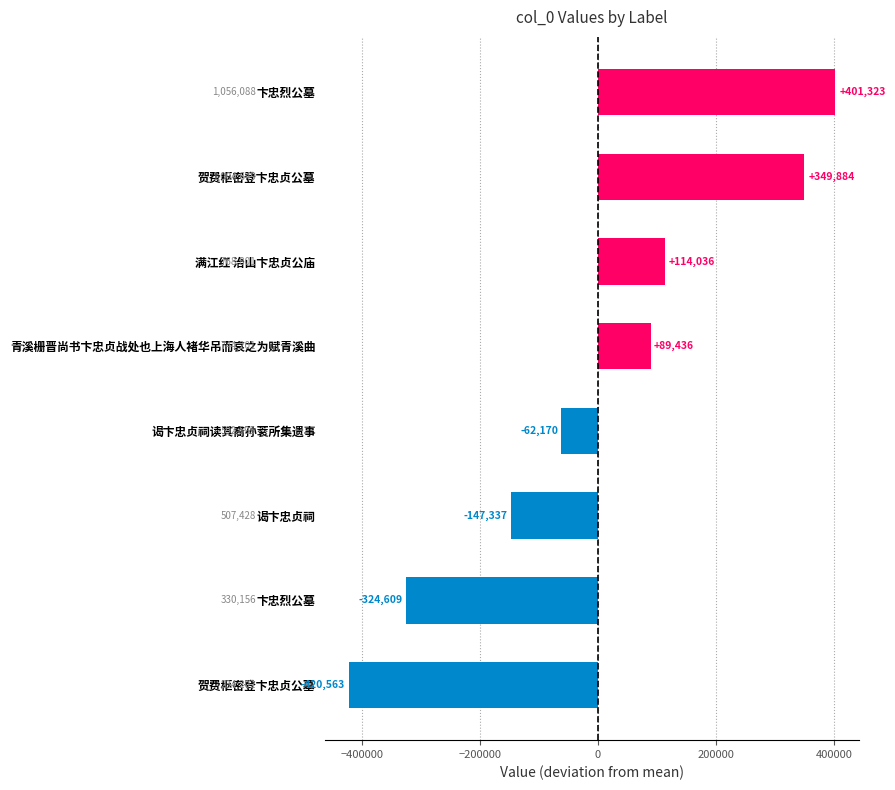

How many data points does each series have?

8